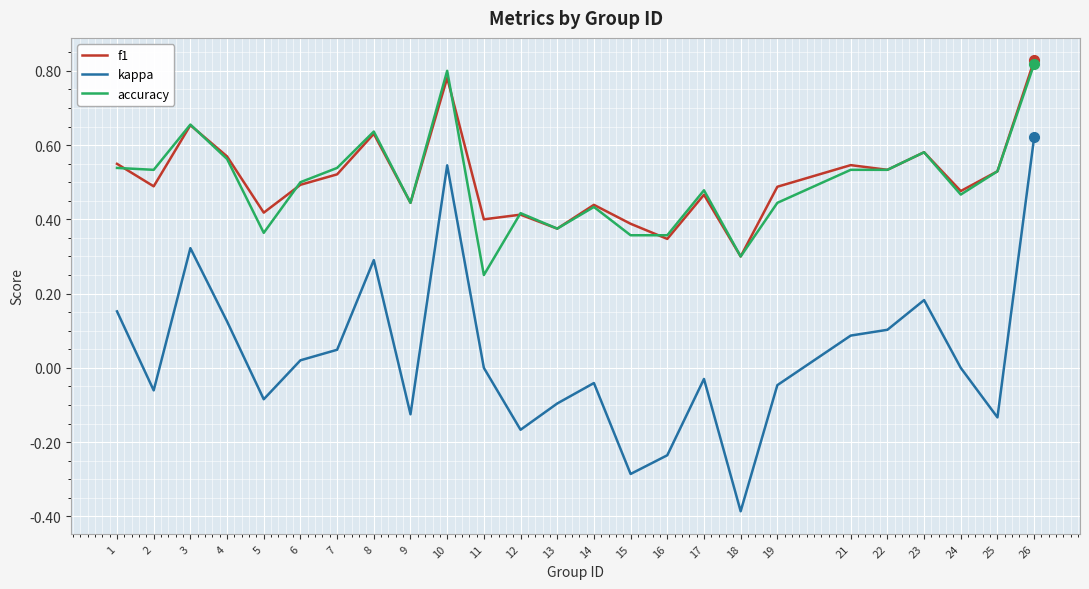

The kappa series shows 0.3 at 8. True or false?

True